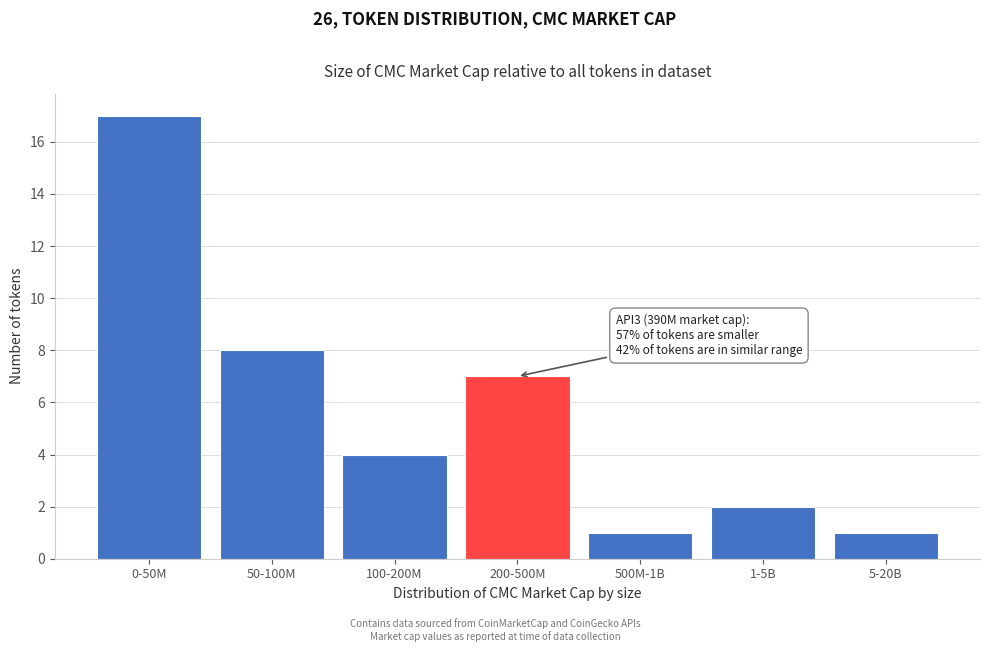

Reading right to left, extract all data points from this chart.

1	2	1	7	4	8	17